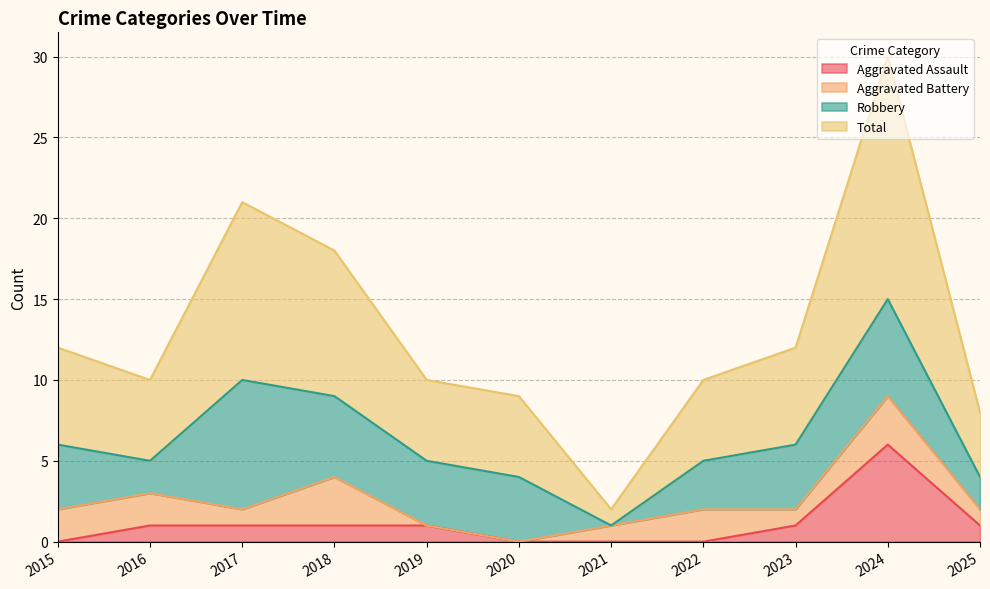

Is it true that Aggravated Assault equals 3 at 2024?

False